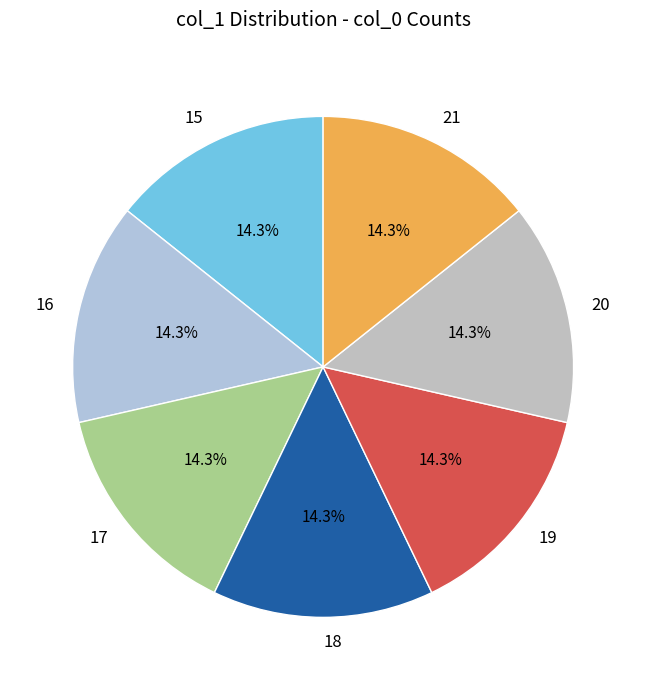

How many segments does this pie chart have?

7